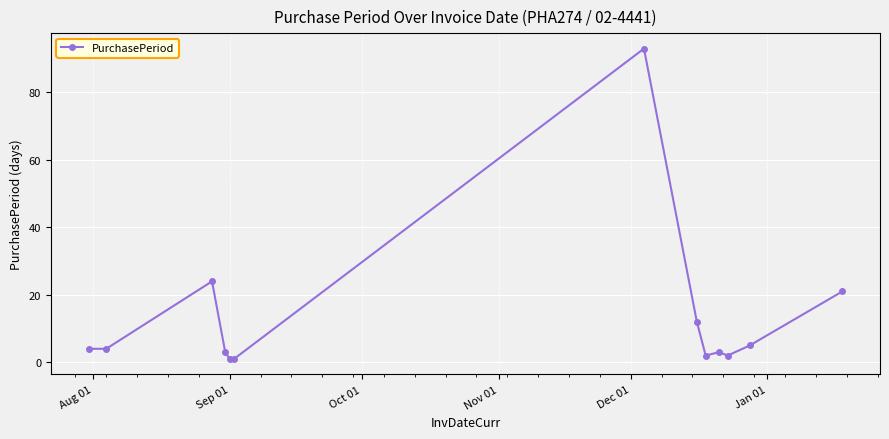

What is the minimum value shown in the chart?

1